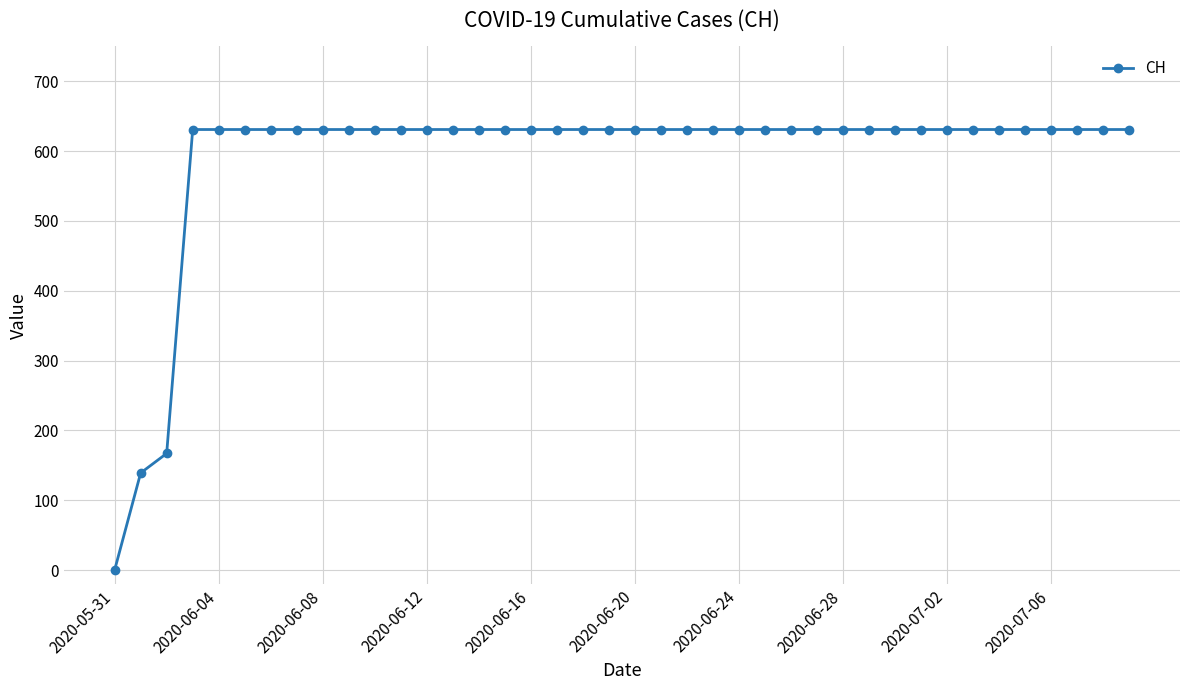

How many data points are less than 631?

3